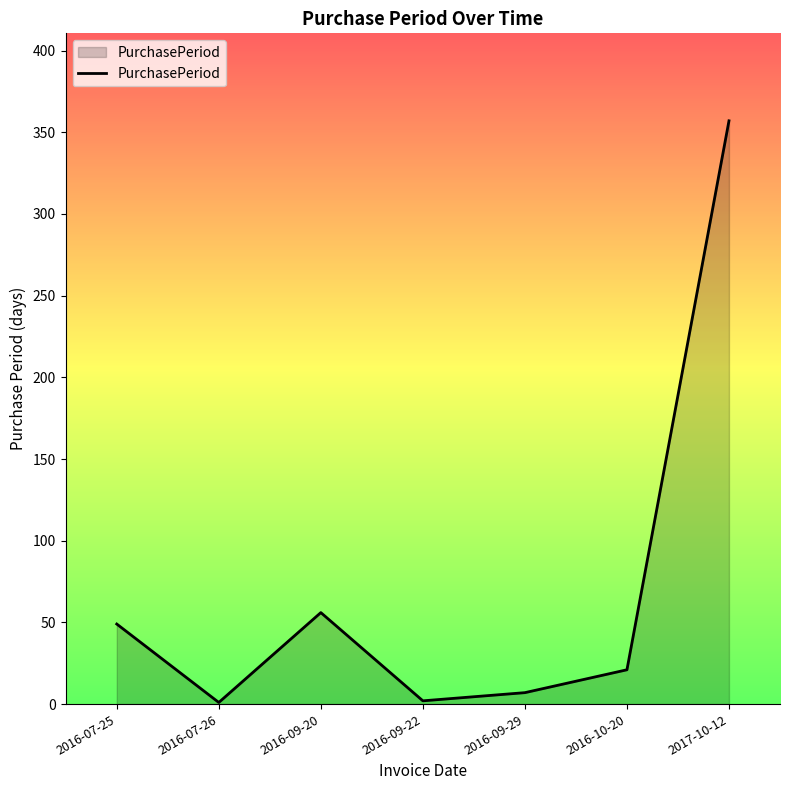

How many interior local peaks (higher than both neighbors) does the data have?

1